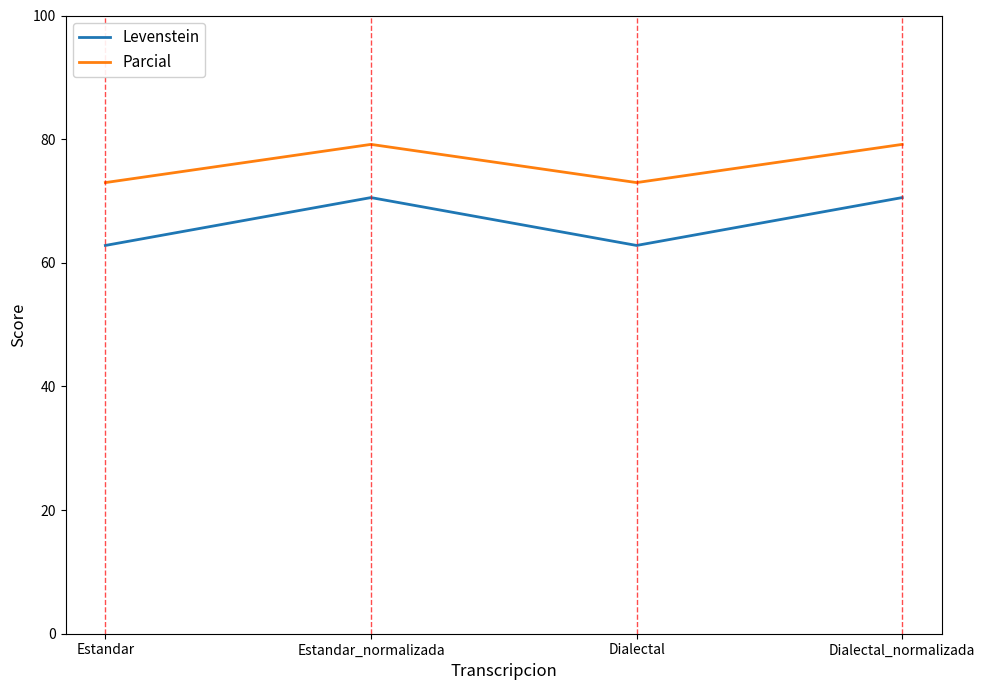

List the series in order of their peak value, lowest first.

Levenstein, Parcial